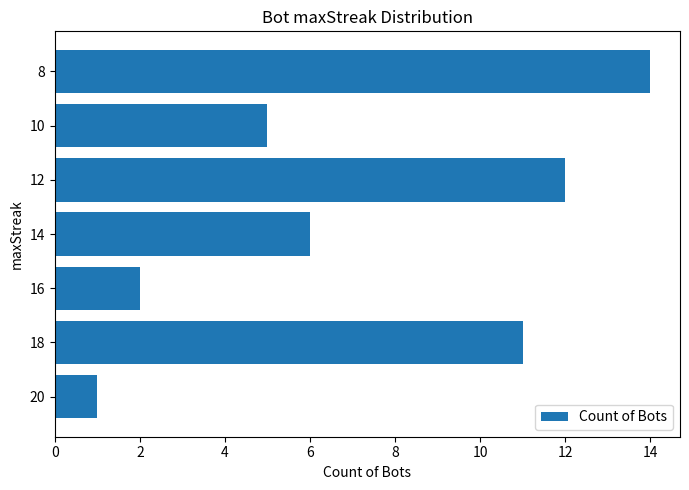

List the labels in order of value, smallest first.

20, 16, 10, 14, 18, 12, 8